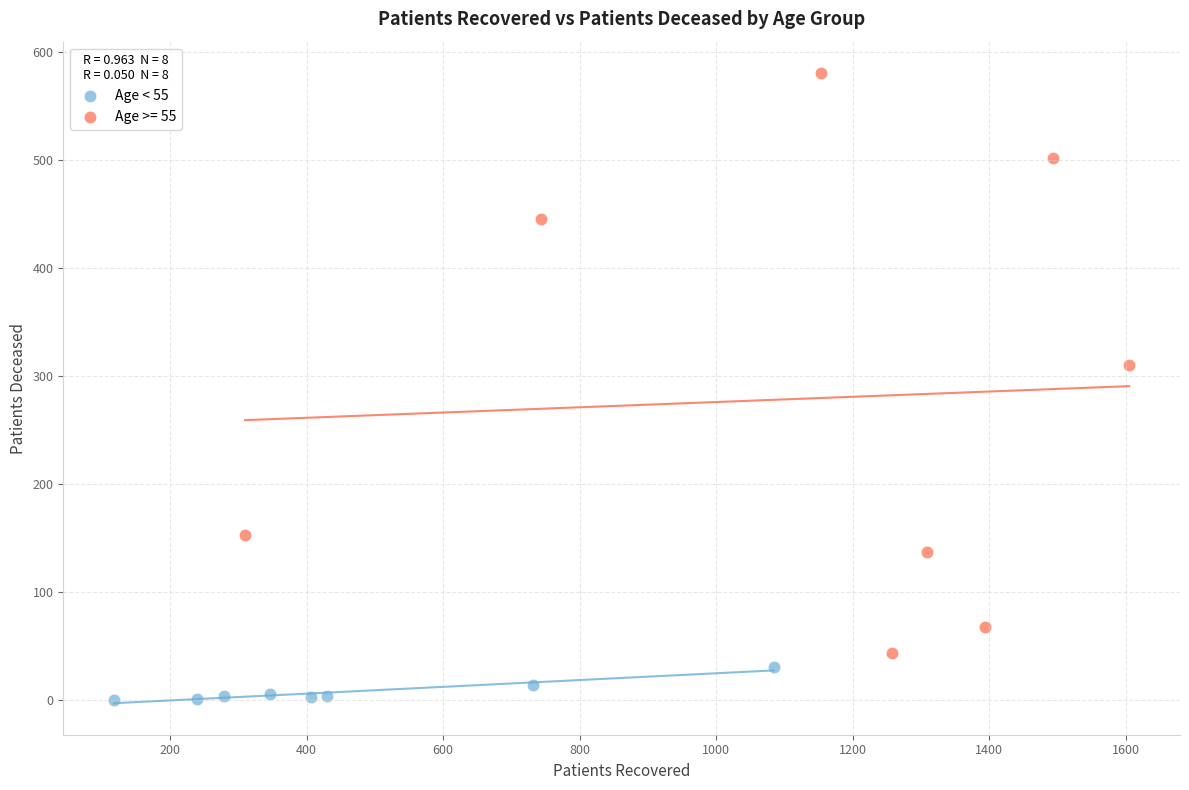

Which series contains the lowest Y value?

Age < 55